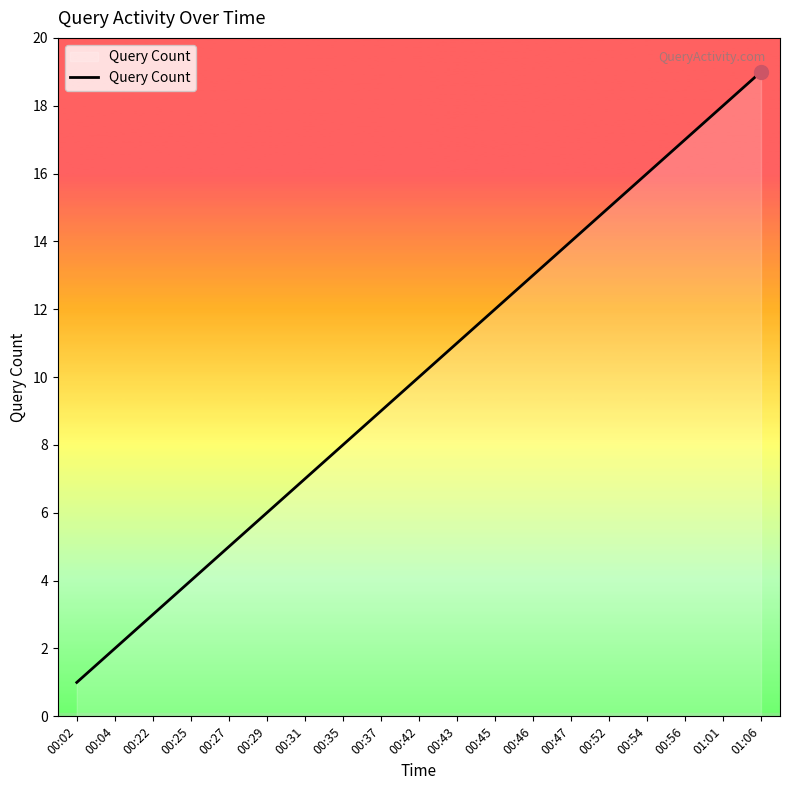

Reading right to left, extract all data points from this chart.

01:06=19	01:01=18	00:56=17	00:54=16	00:52=15	00:47=14	00:46=13	00:45=12	00:43=11	00:42=10	00:37=9	00:35=8	00:31=7	00:29=6	00:27=5	00:25=4	00:22=3	00:04=2	00:02=1